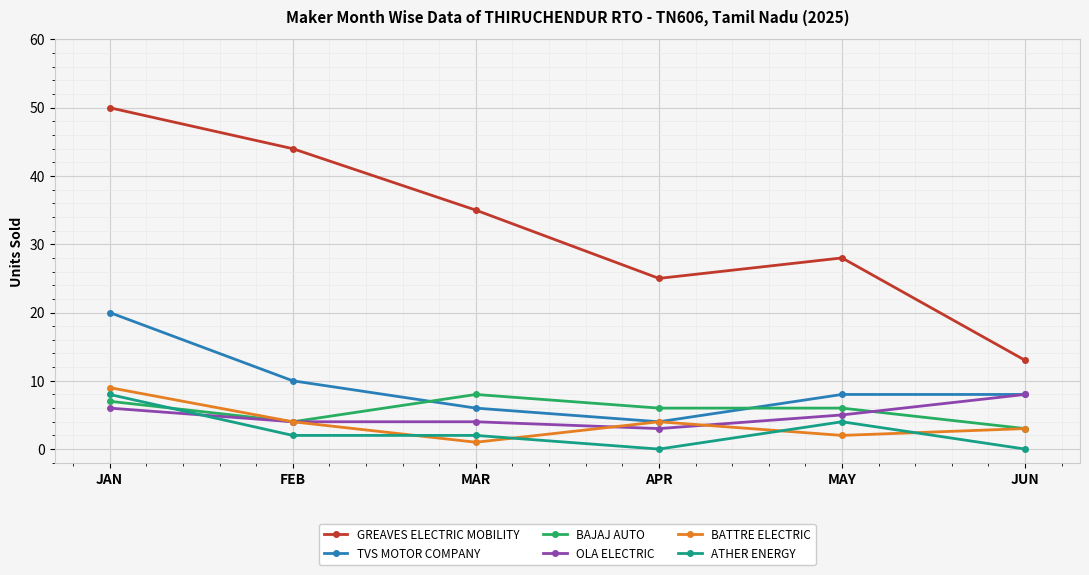

What is the total value across all series at MAY?

53